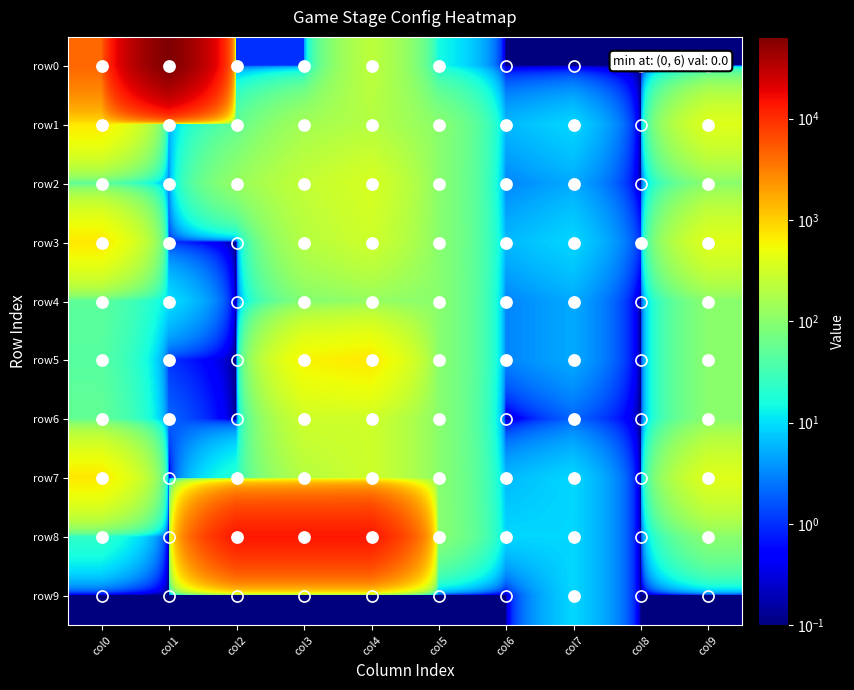

How many series are shown in this chart?

10